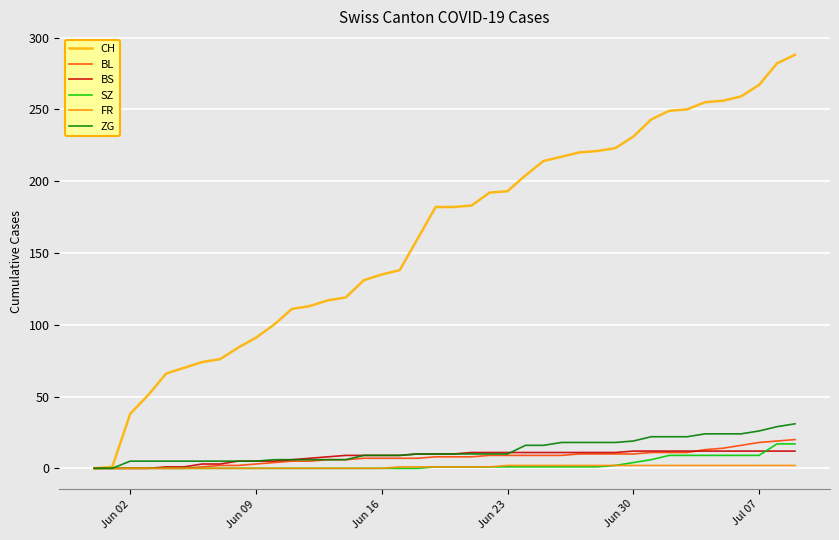

Does the chart display data point markers on the line(s)?

No